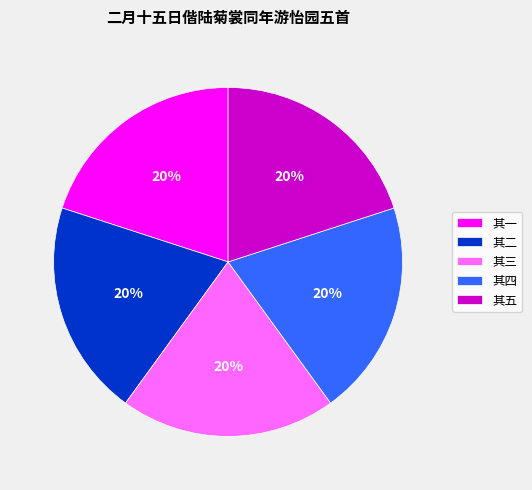

Do 其五 and 其二 together represent more than half of the pie?

No